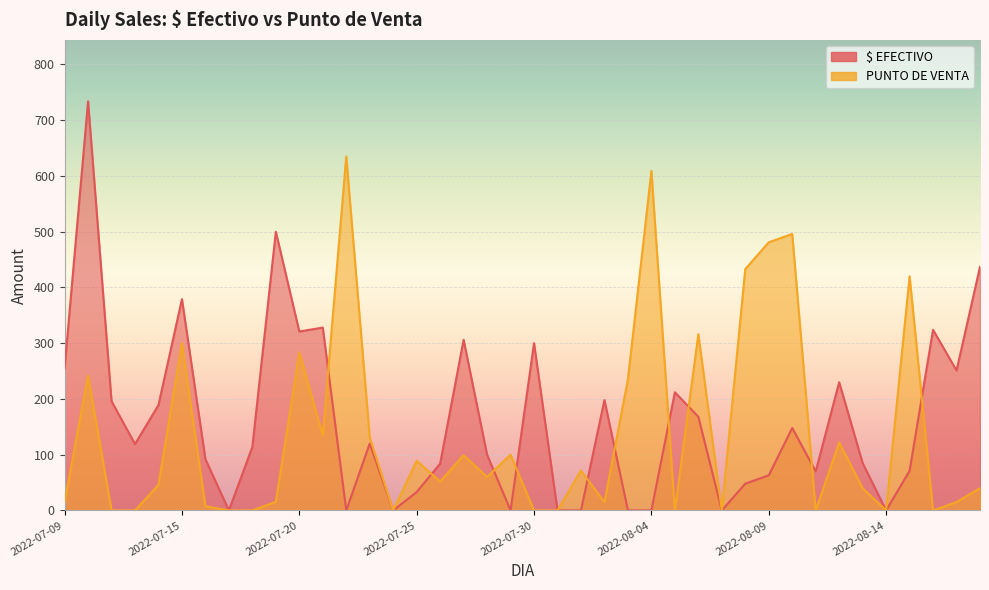

The $ EFECTIVO series shows 442.2 at 2022-08-17. True or false?

False